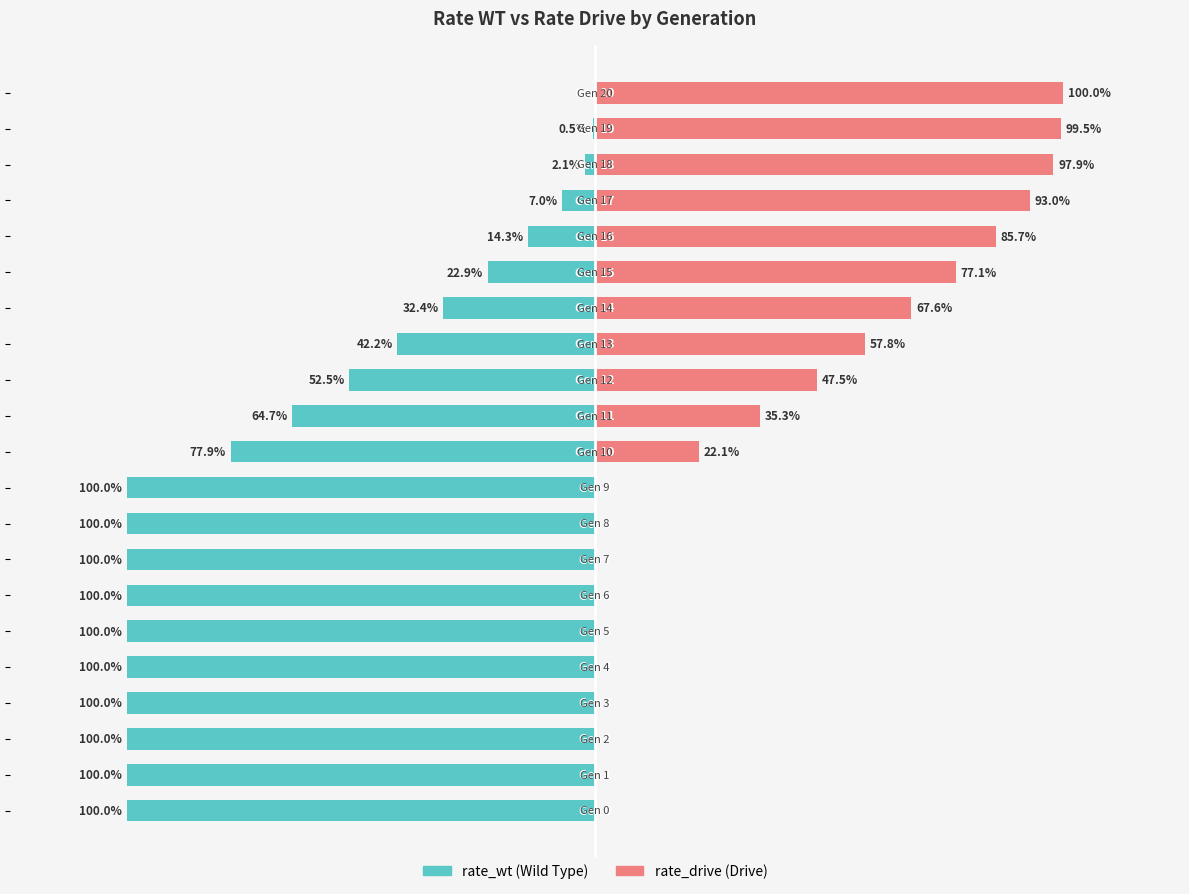

At 15, list the series in order from smallest to largest.

rate_wt, rate_drive